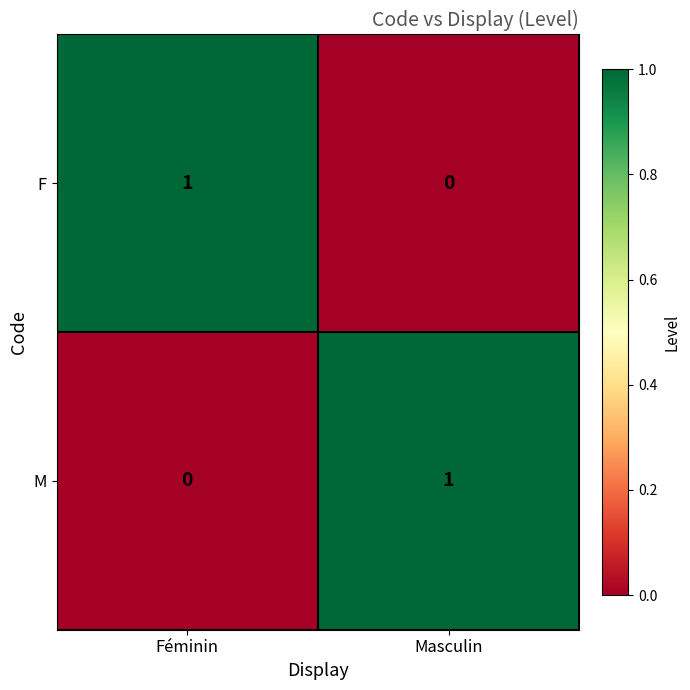

Count the number of data series in this chart.

2